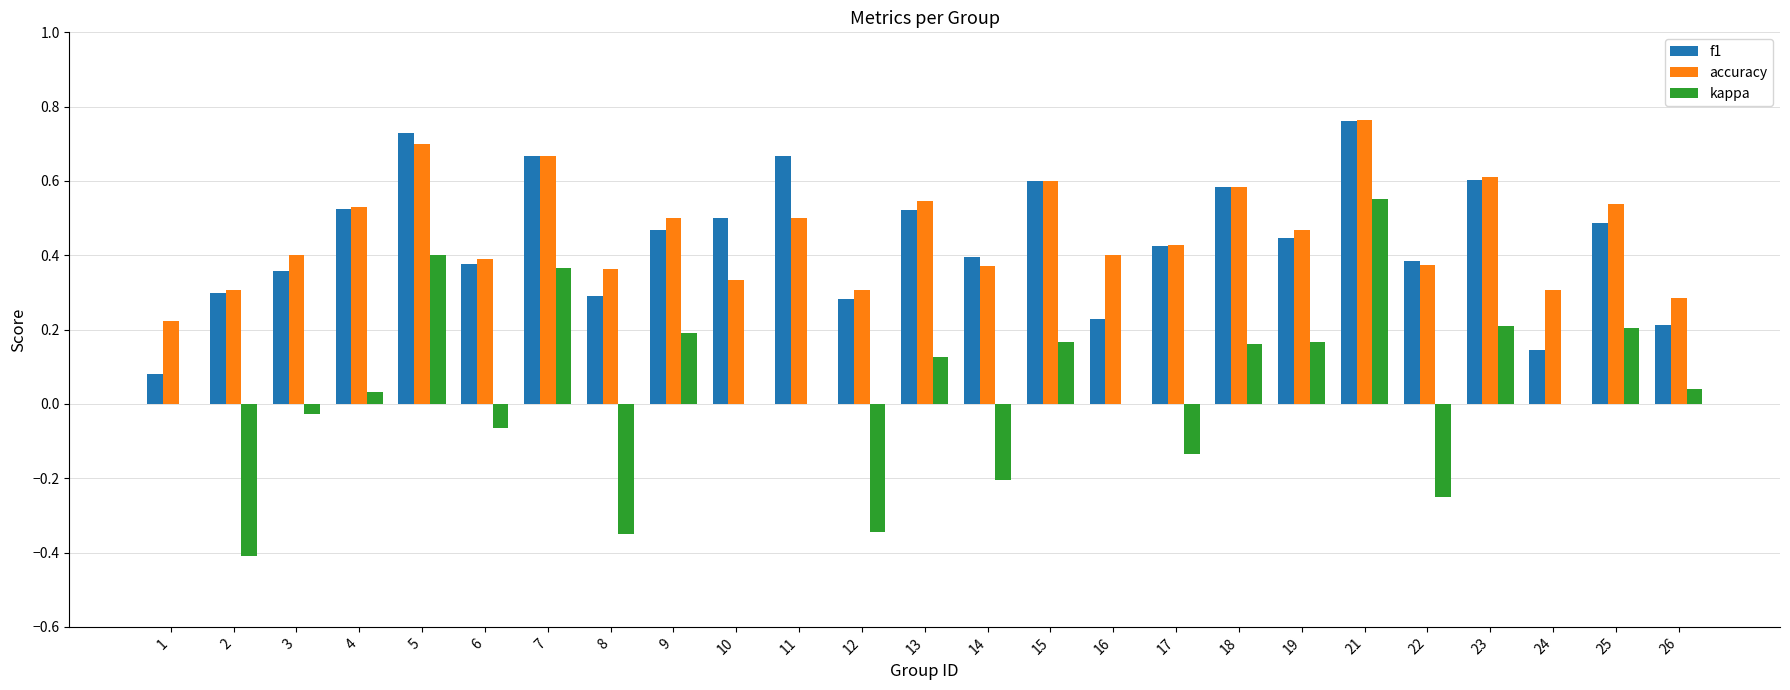

What is the total value across all series at 25?

1.2